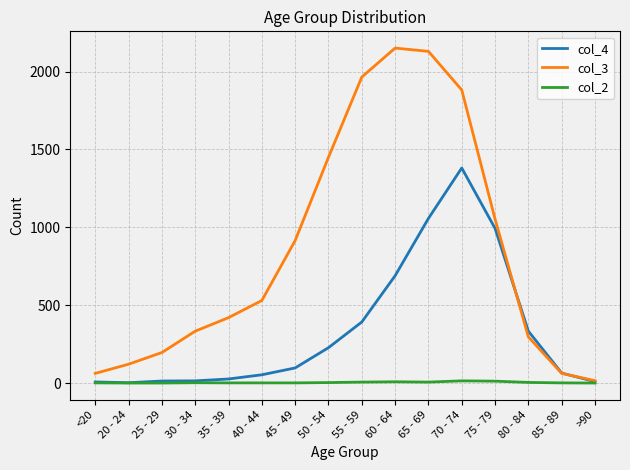

List the series in order of their overall mean, highest first.

col_3, col_4, col_2